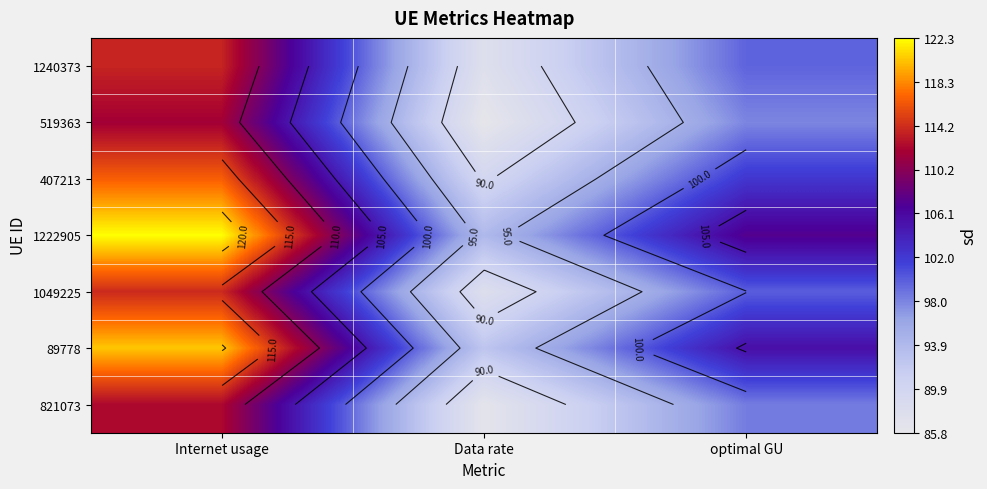

How many data points does each series have?

3